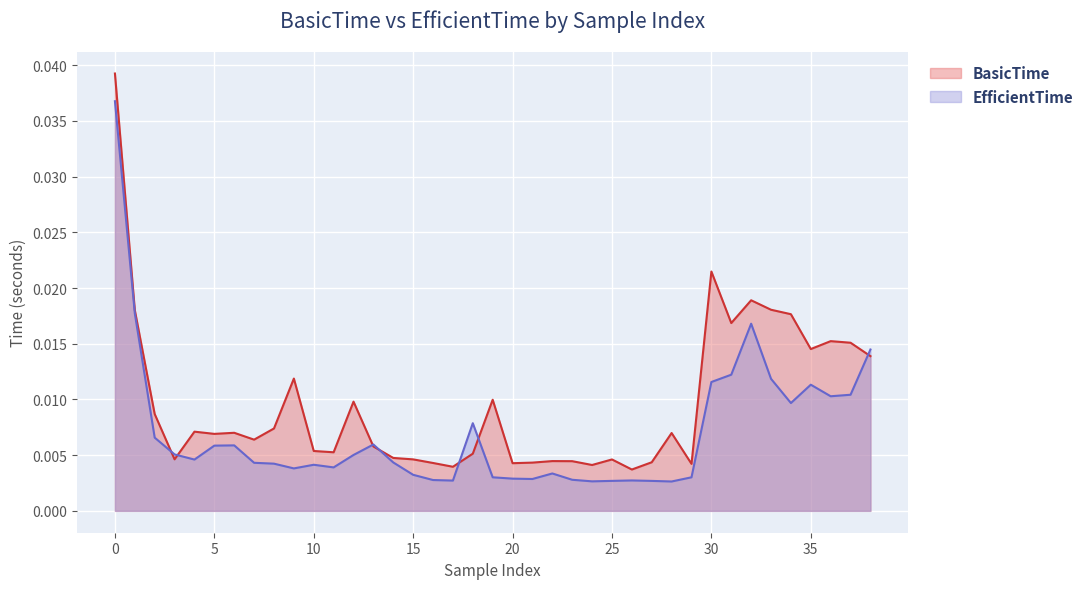

True or false: EfficientTime has more than 1 interior local peaks.

True